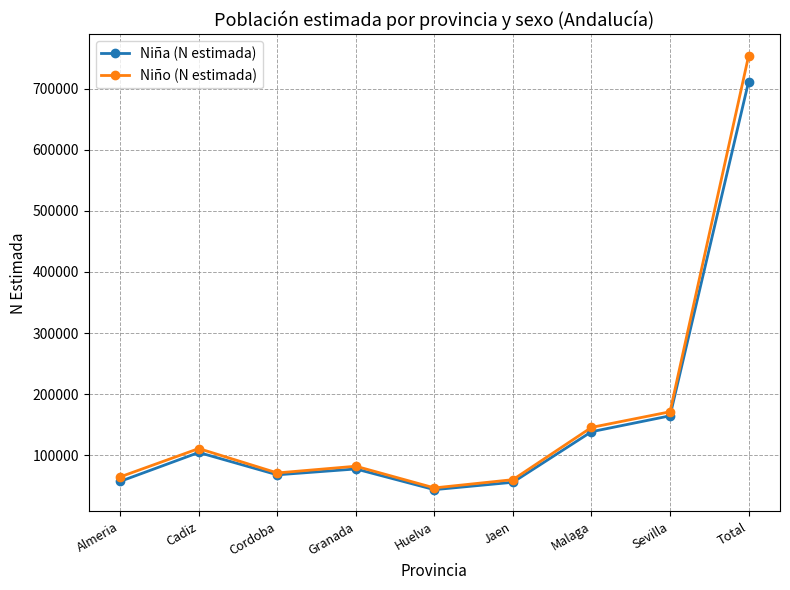

What is the difference between the maximum and minimum values in the Niño (N estimada) series?

706755